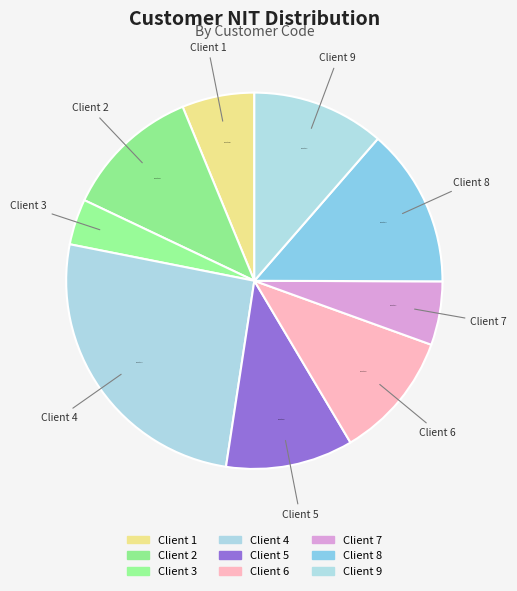

Is there a majority slice in this chart?

No